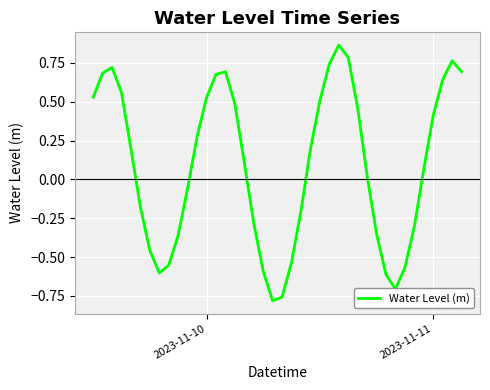

Does the chart have visible grid lines?

Yes